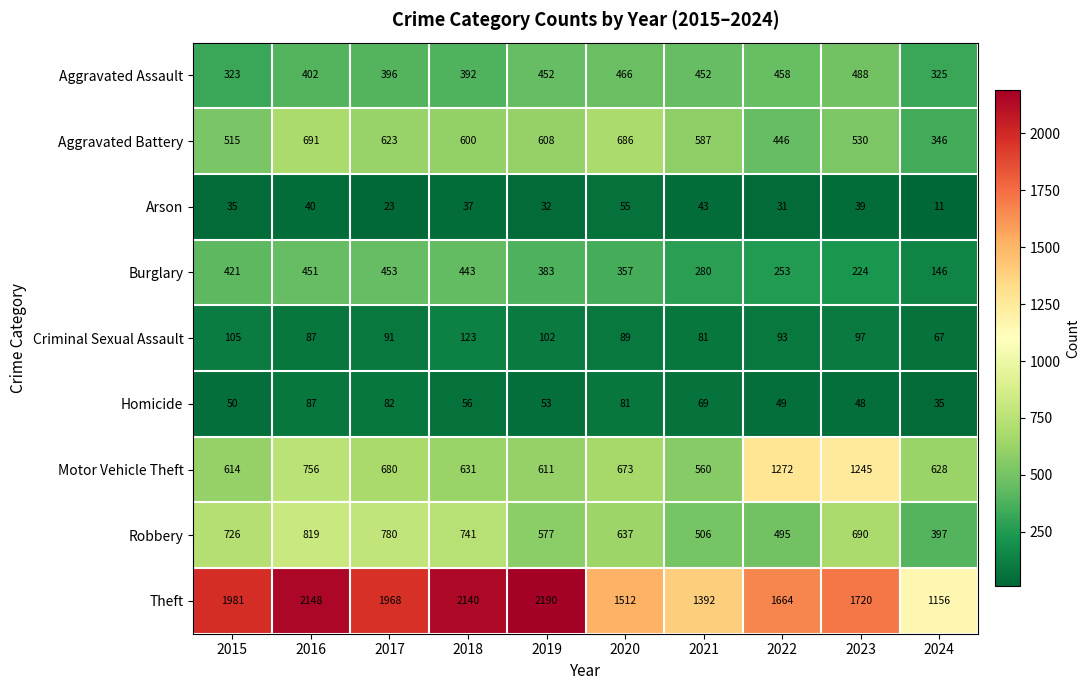

Where does the Robbery series first go above 690?

2015